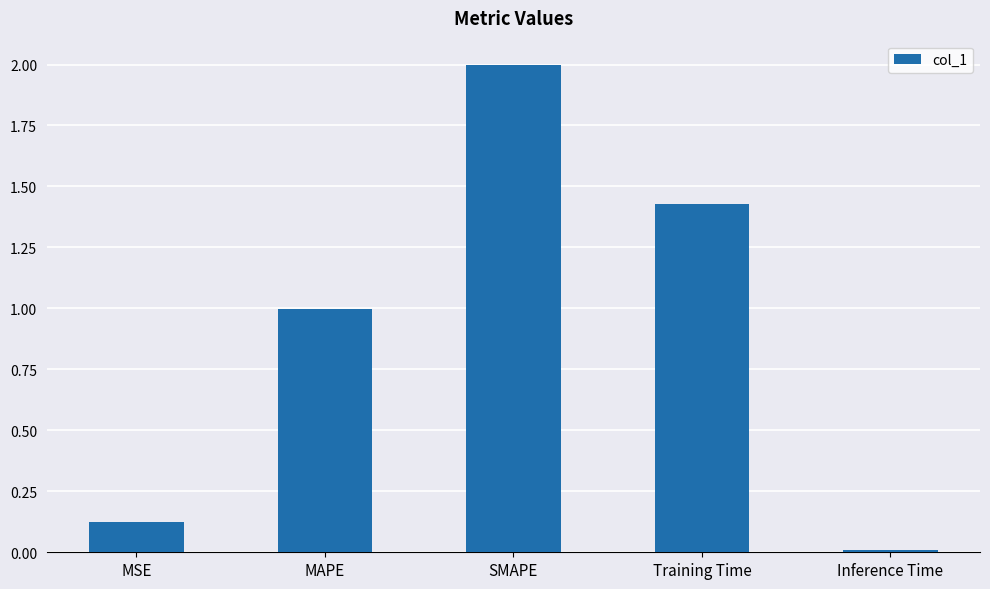

What is the sum of the values at MAPE and MSE?

1.1